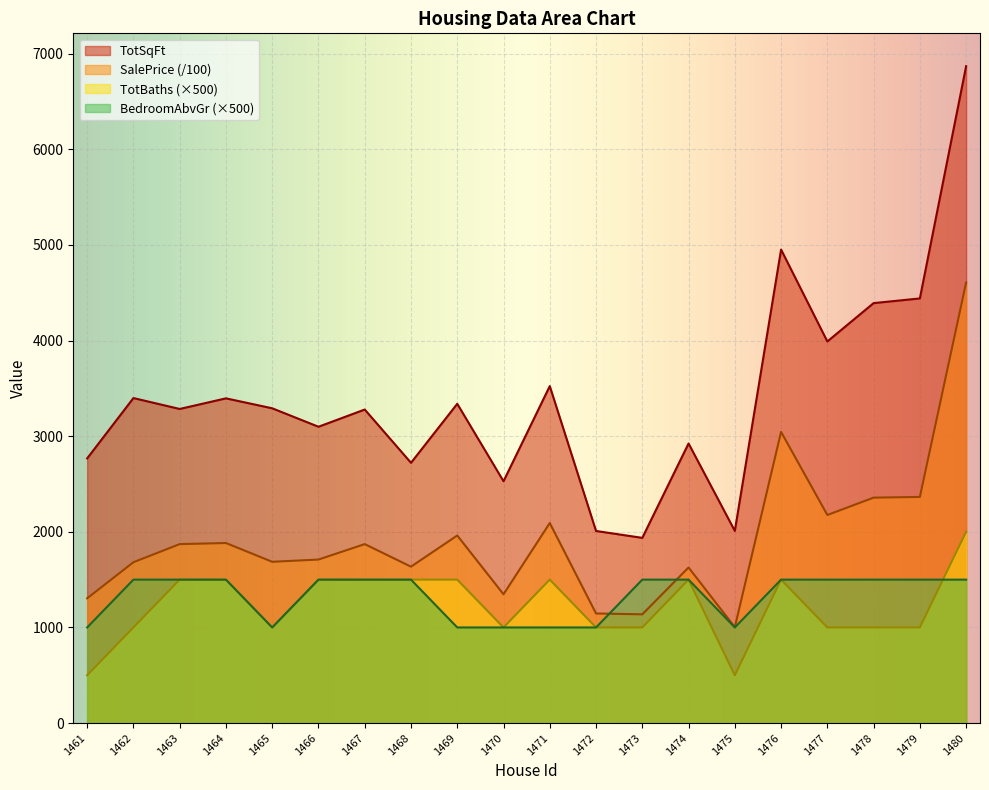

Is it true that TotBaths equals 3195.9 at 1480?

False